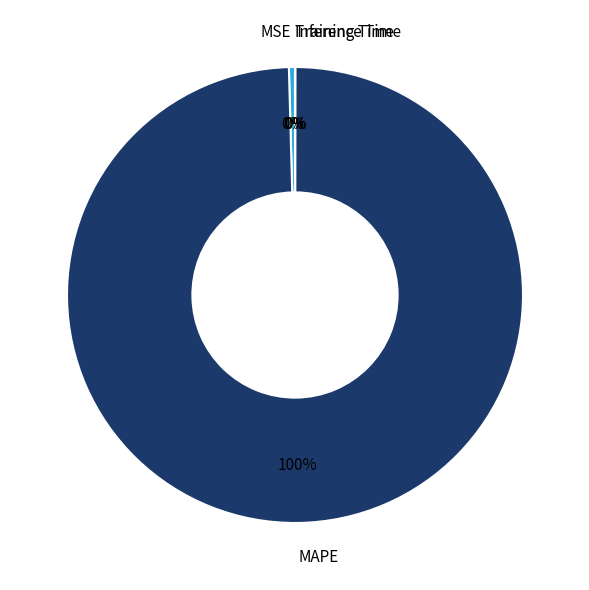

Does any single category account for the majority?

Yes